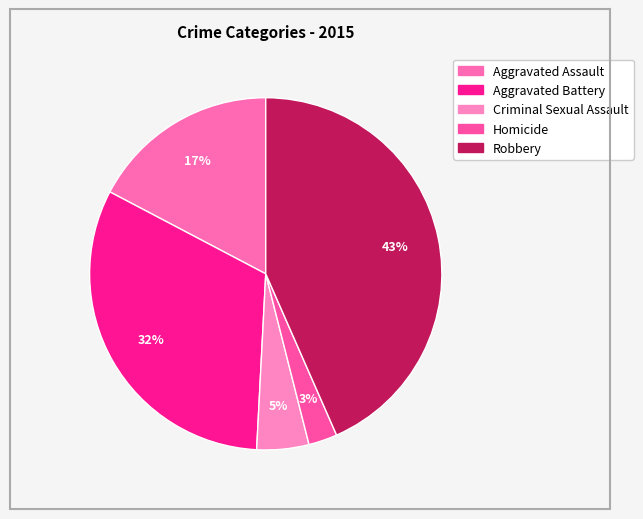

To the nearest percent, what is the average slice percentage?

20%